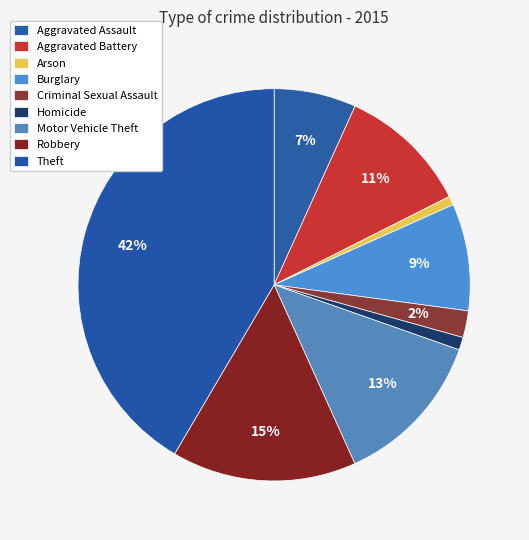

How much of the chart is everything except Homicide?

99.0%